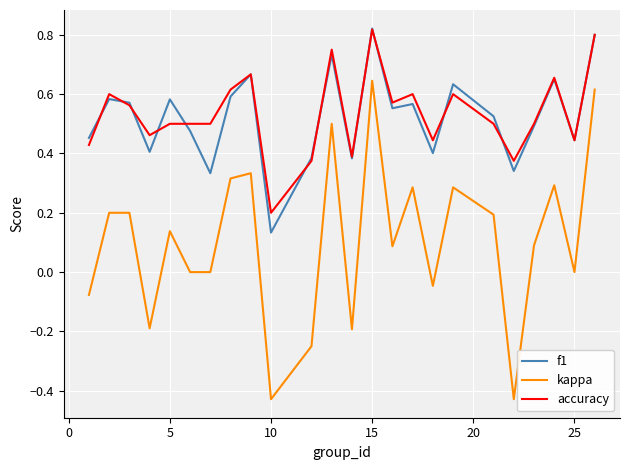

How many lines are shown in the chart?

3